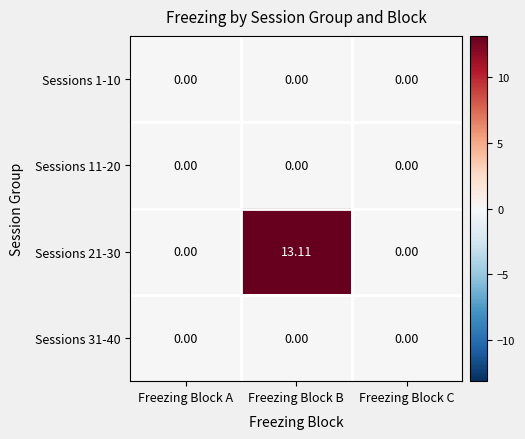

At which category is the sum across all series the highest?

Freezing Block B